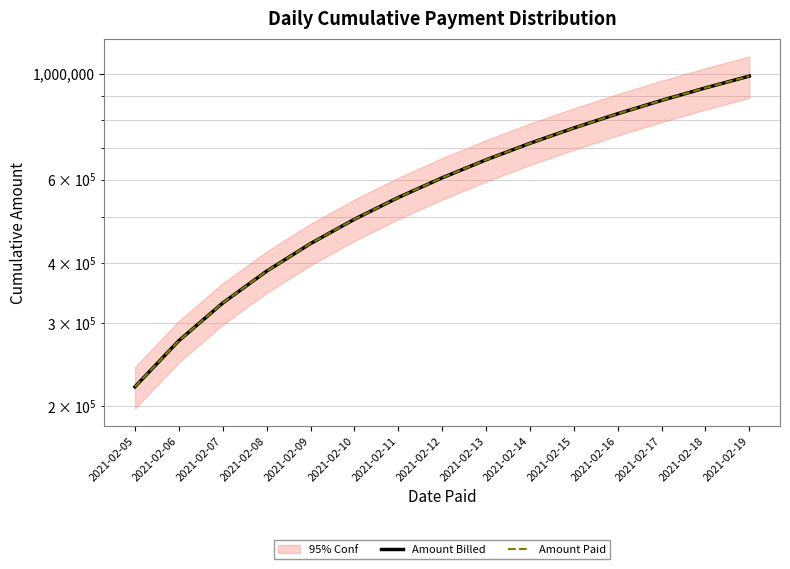

Where does the Amount Paid series first go above 605000?

2021-02-13